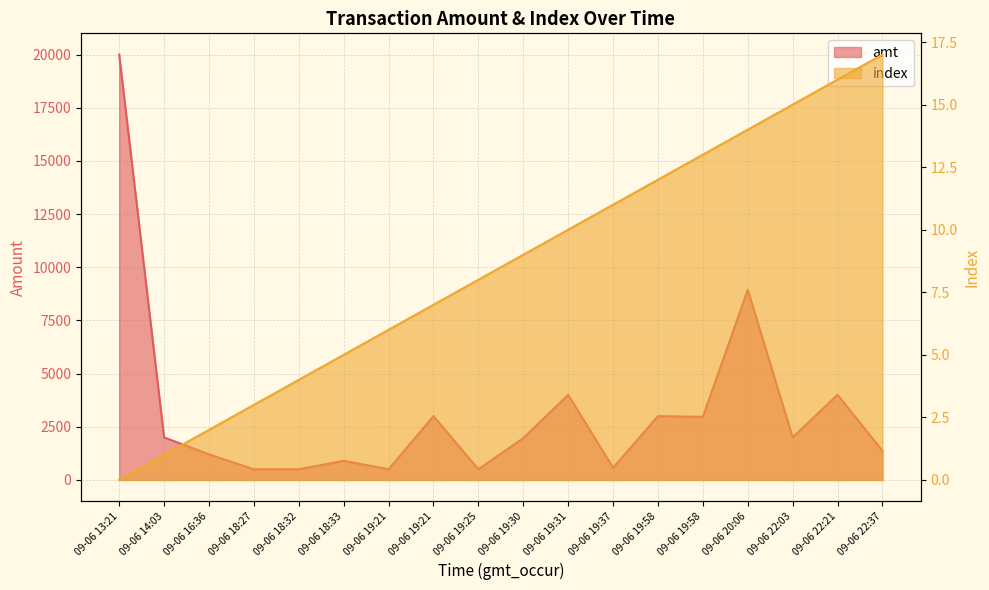

How many positive values does the index series have?

17